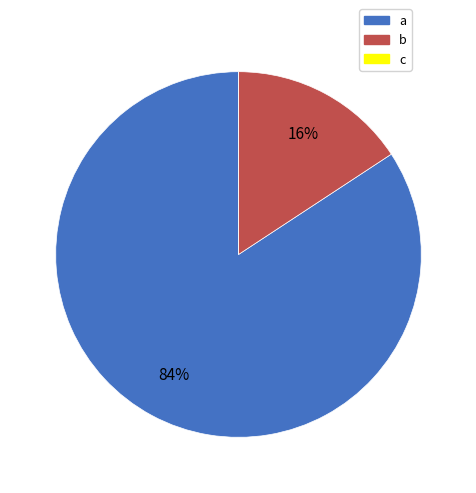

Do b and a together represent more than half of the pie?

Yes